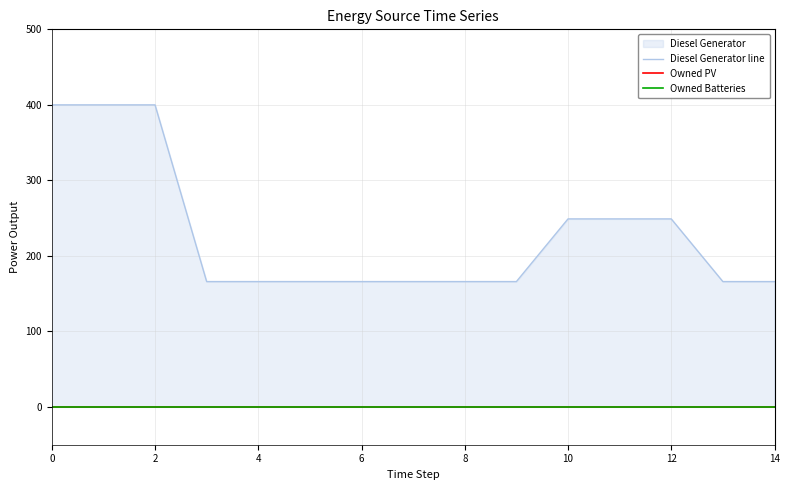

Reading left to right, transcribe all the data shown in this chart.

Diesel Generator line: 400	400	400	166	166	166	166	166	166	166	249	249	249	166	166
Owned PV: 0	0	0	0	0	0	0	0	0	0	0	0	0	0	0
Owned Batteries: 0	0	0	0	0	0	0	0	0	0	0	0	0	0	0